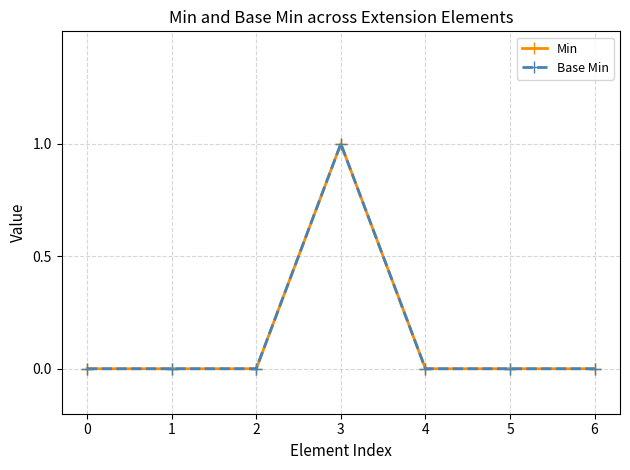

True or false: Min has more than 0 interior local peaks.

True